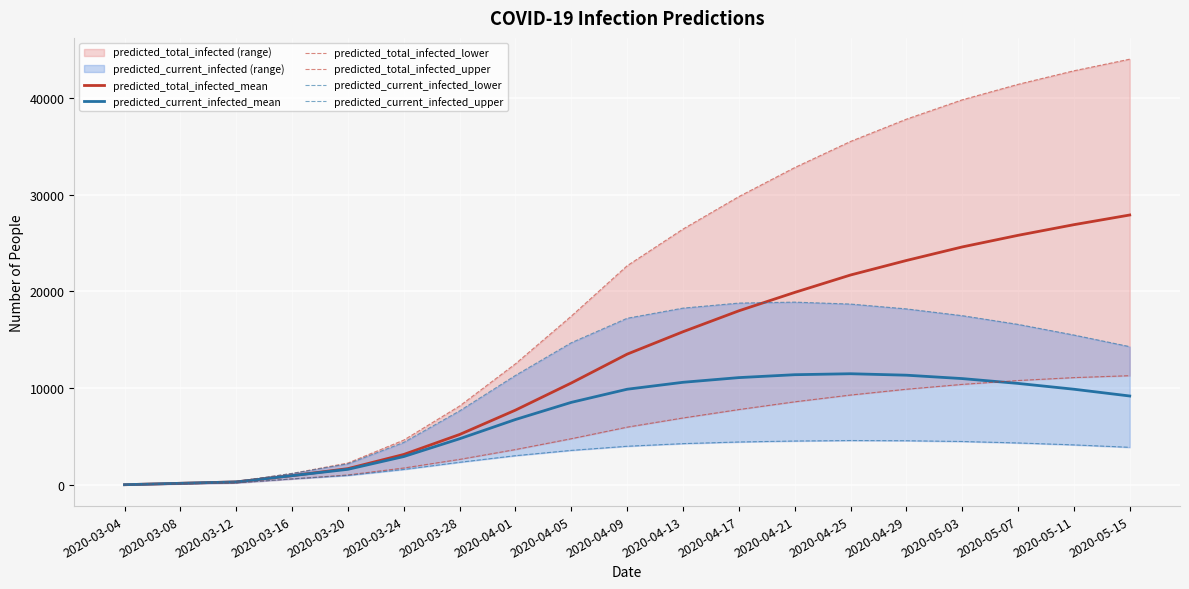

The value of predicted_current_infected_mean at 2020-03-16 is 1308. True or false?

False